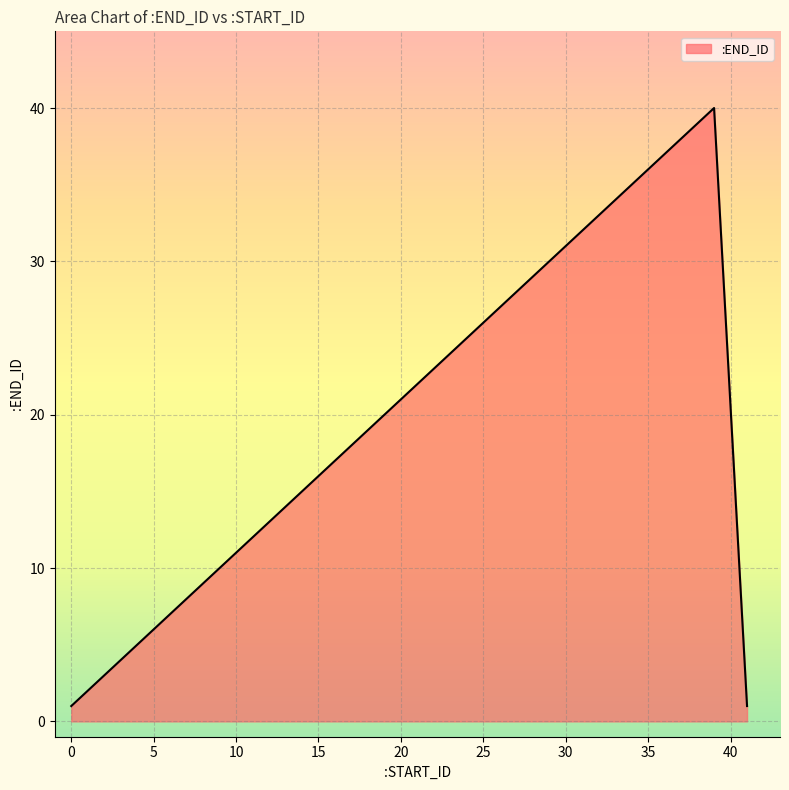

What is the greatest value displayed?

40